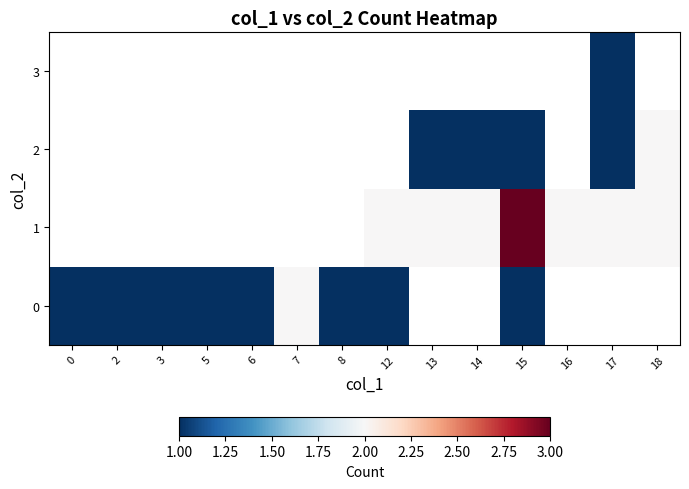

List the series in order of their peak value, lowest first.

0, 1, 2, 3